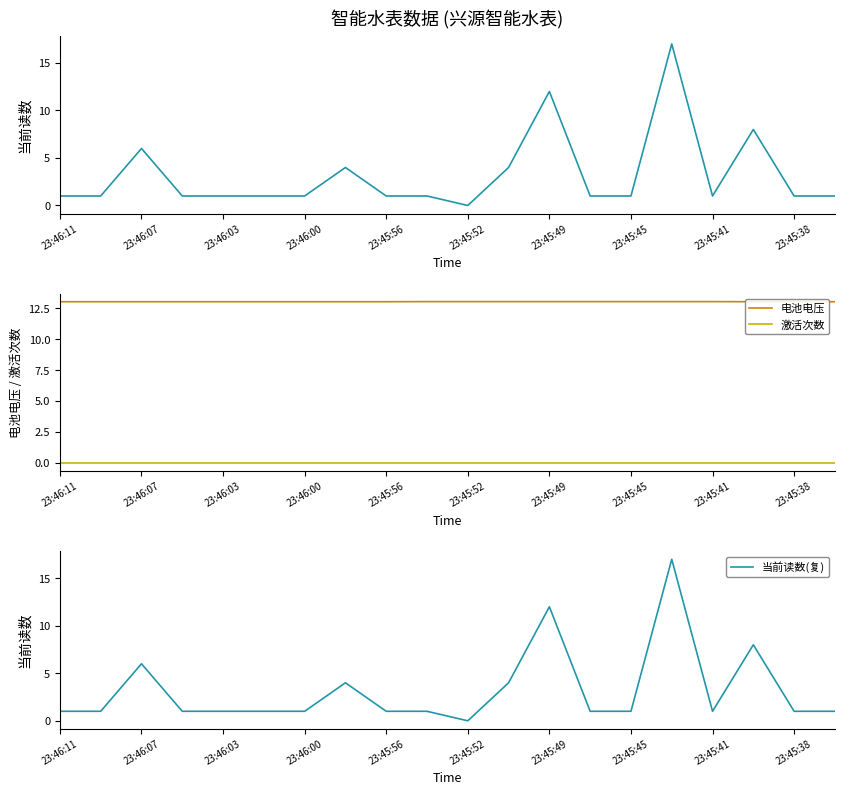

True or false: 当前读数 and 电池电压 cross at least once.

True